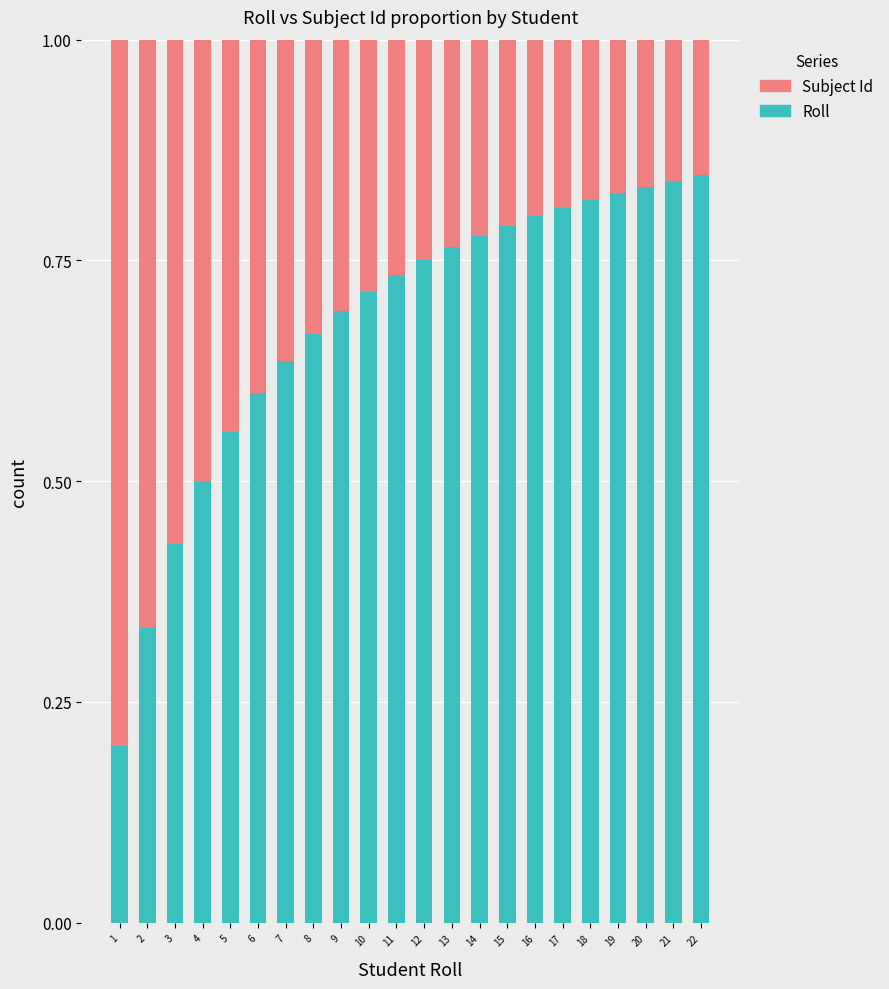

How many Roll values are between 0 and 1?

22